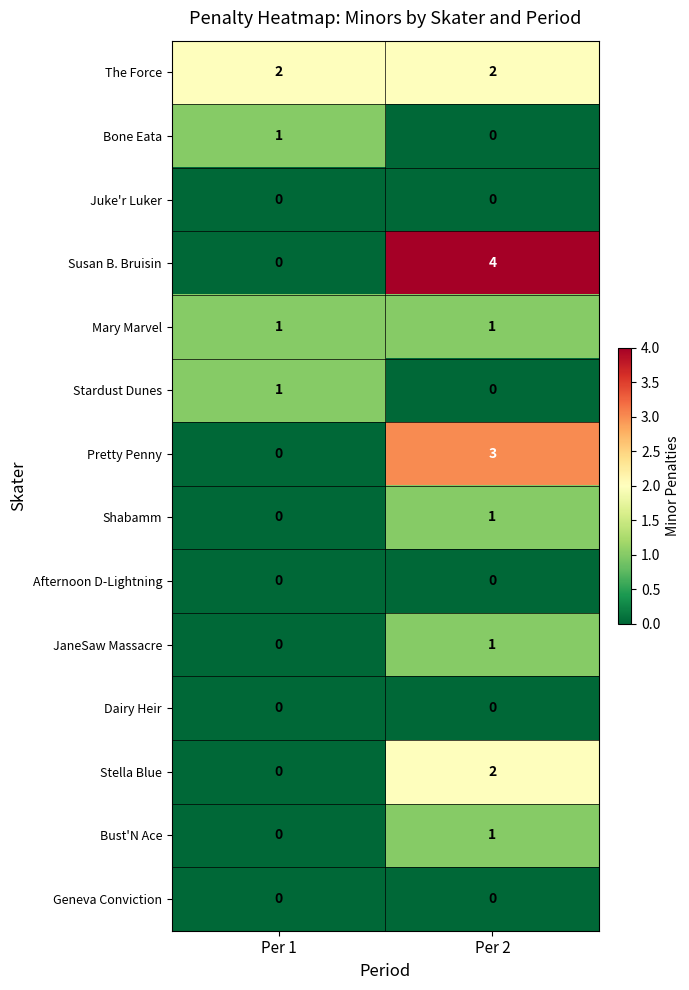

What is the spread (max minus min) of values at Per 1?

2